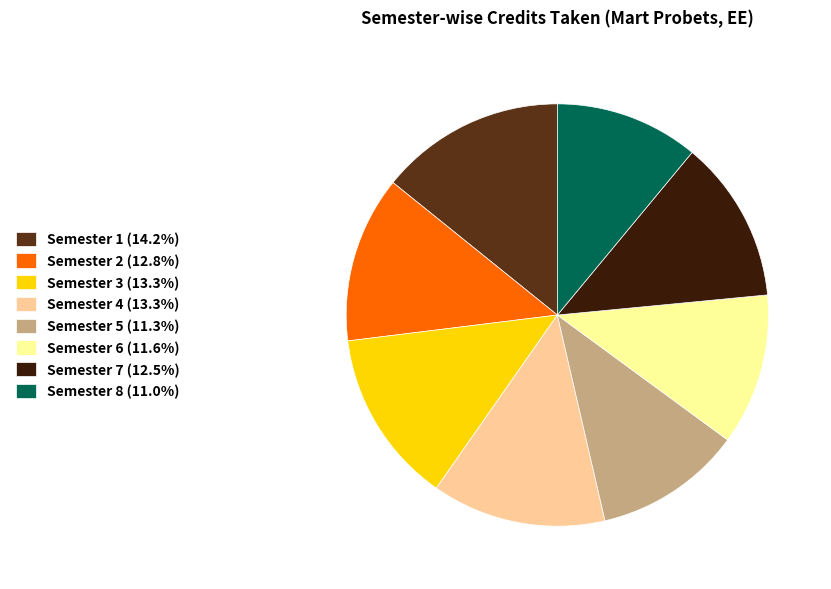

Combined, do Semester 6 (11.6%) and Semester 5 (11.3%) account for over 50%?

No